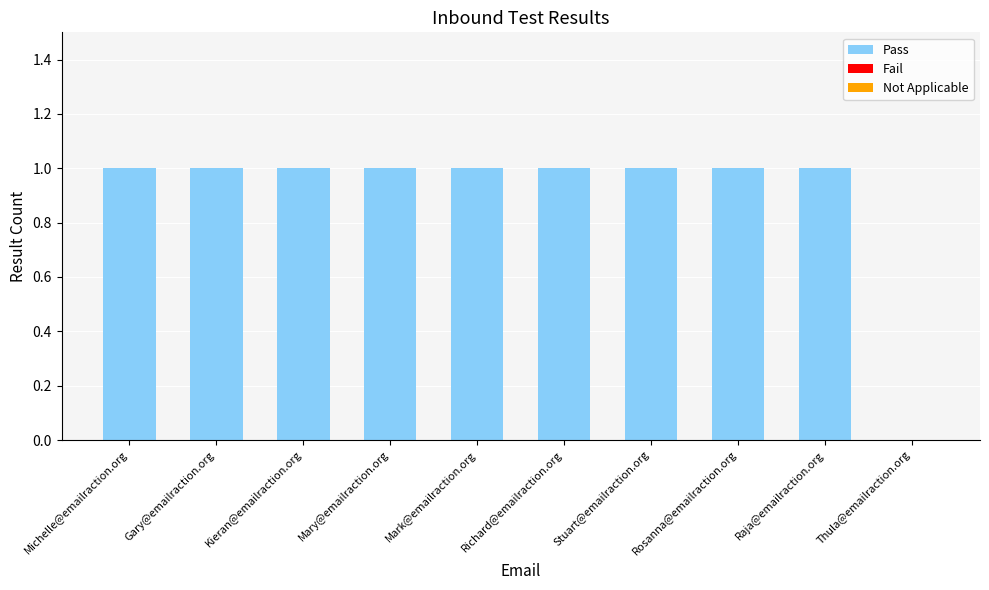

What is the sum of all values?

9